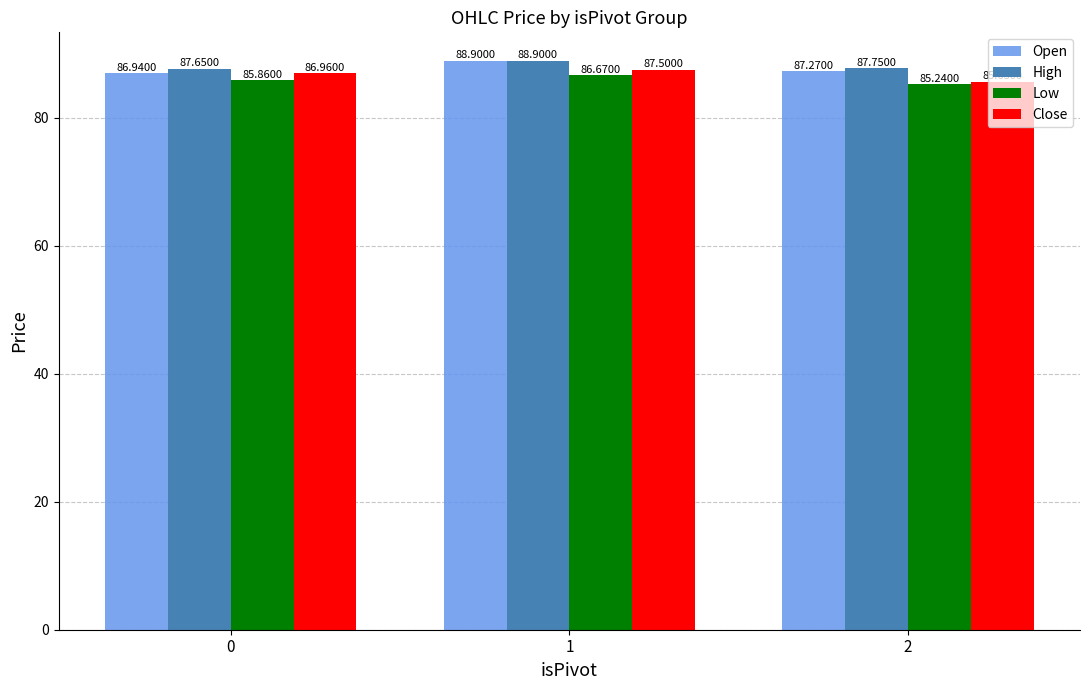

What is the difference between the maximum and minimum values in the Open series?

2.0